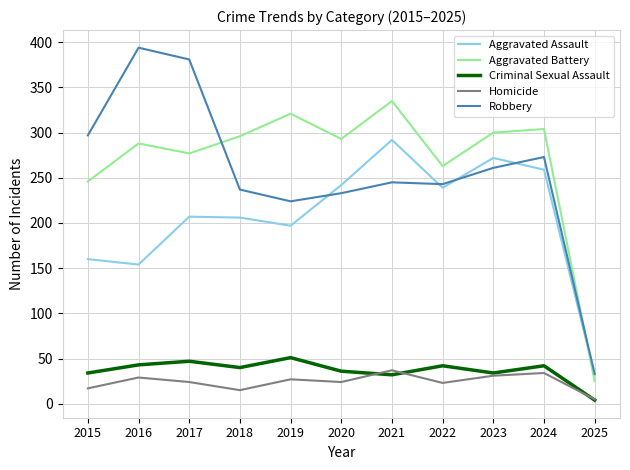

What is the spread (max minus min) of values at 2015?

280